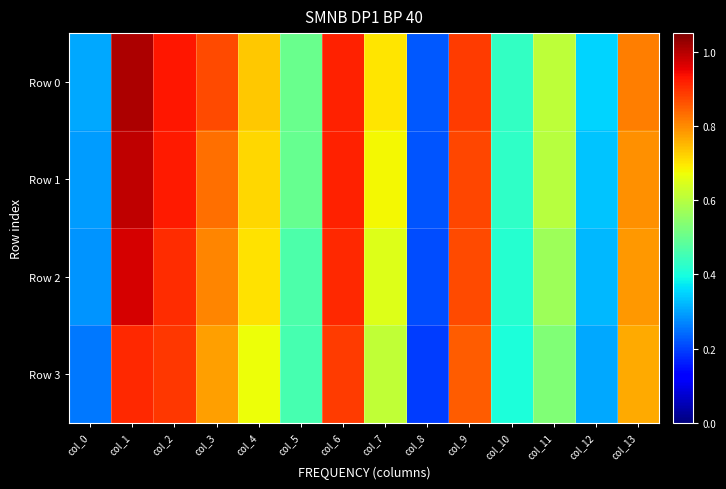

At which category does the chart reach its minimum across all series?

col_8